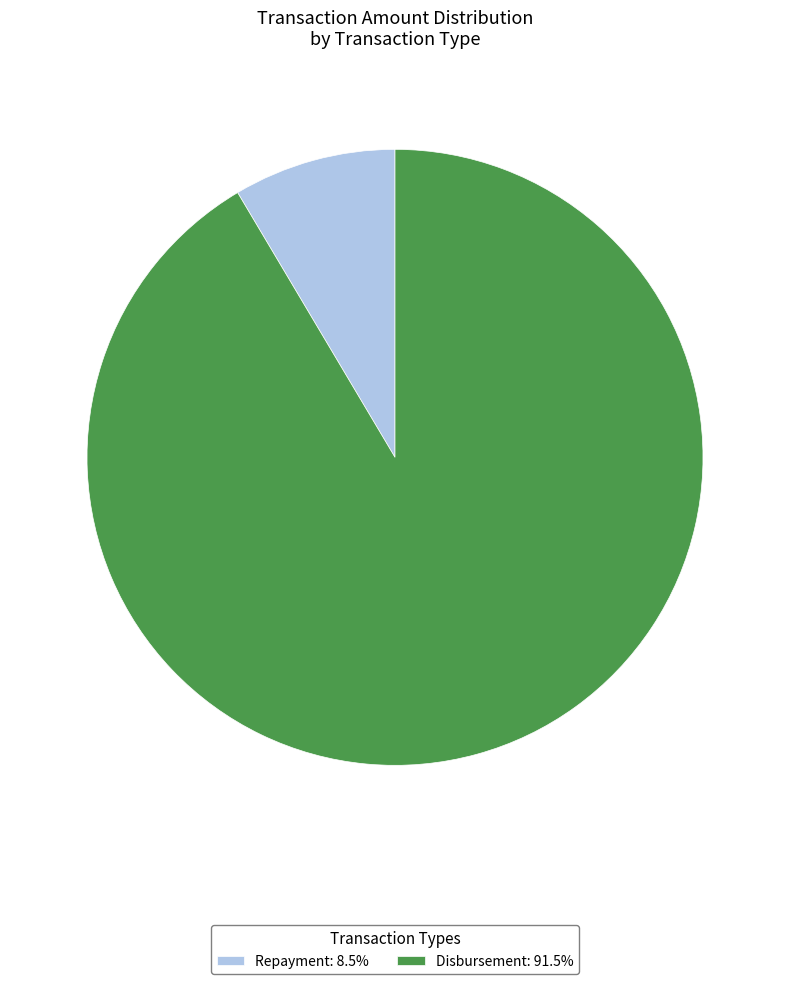

Does any single category account for the majority?

Yes